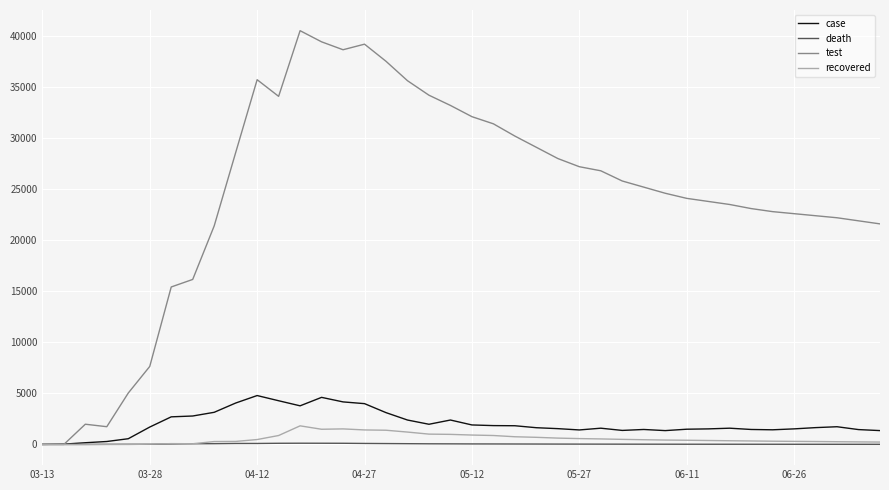

What is the maximum value shown in the chart?

40520